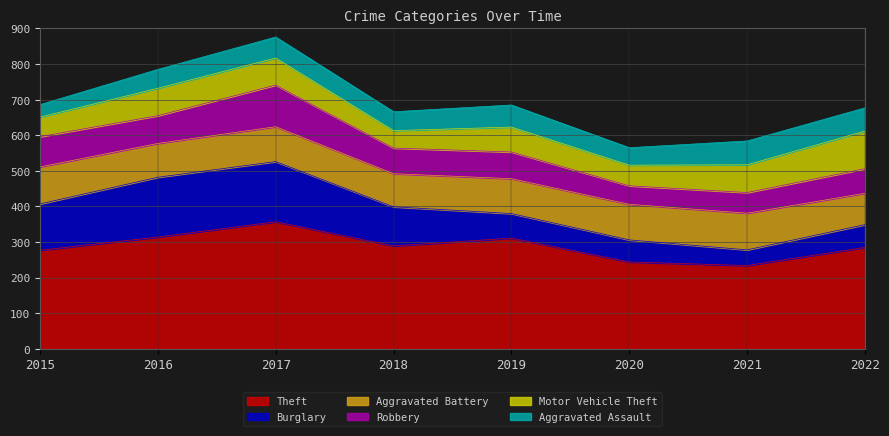

What is the total value across all series at 2020?

565